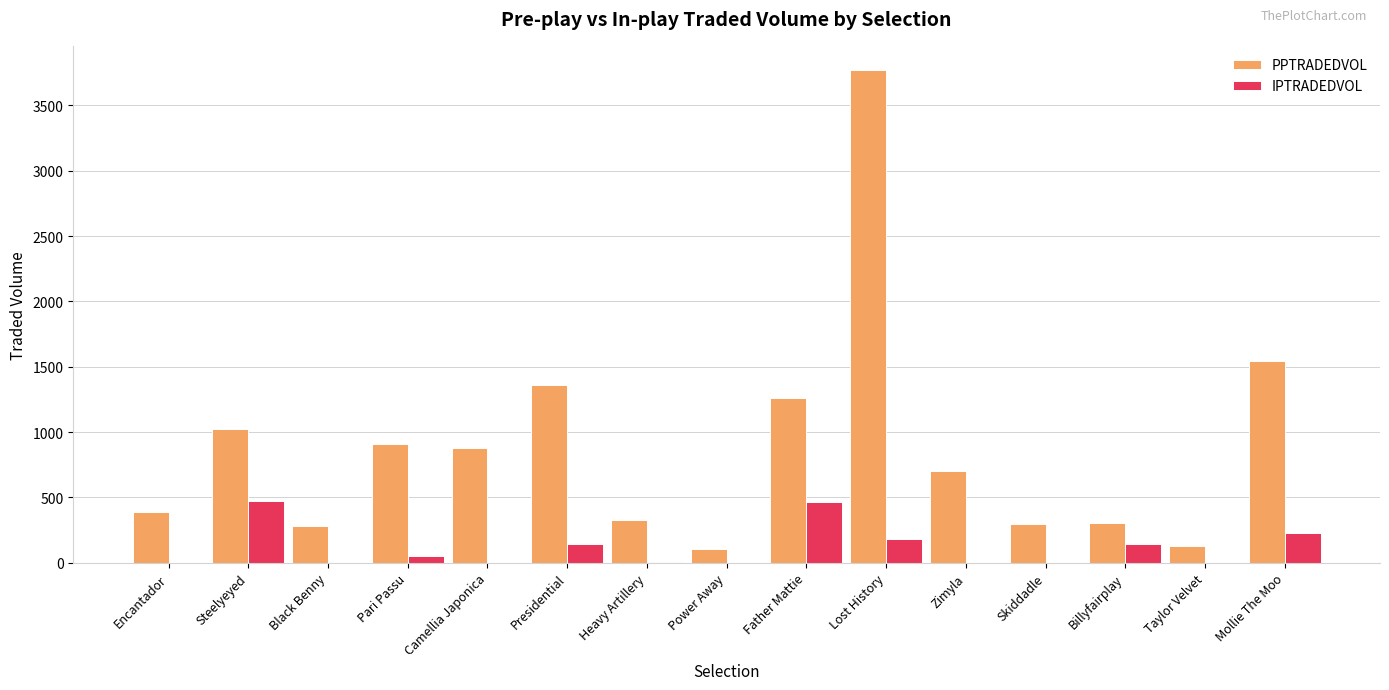

At which category does the chart reach its peak across all series?

Lost History